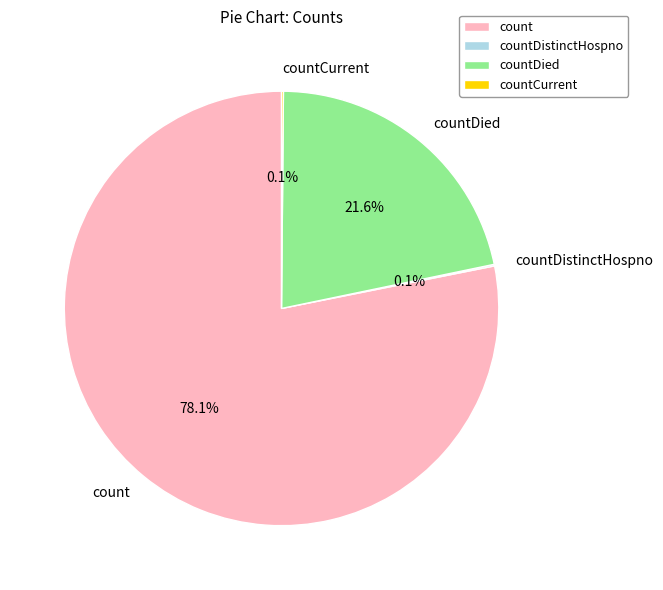

Combined, do count and countDied account for over 50%?

Yes